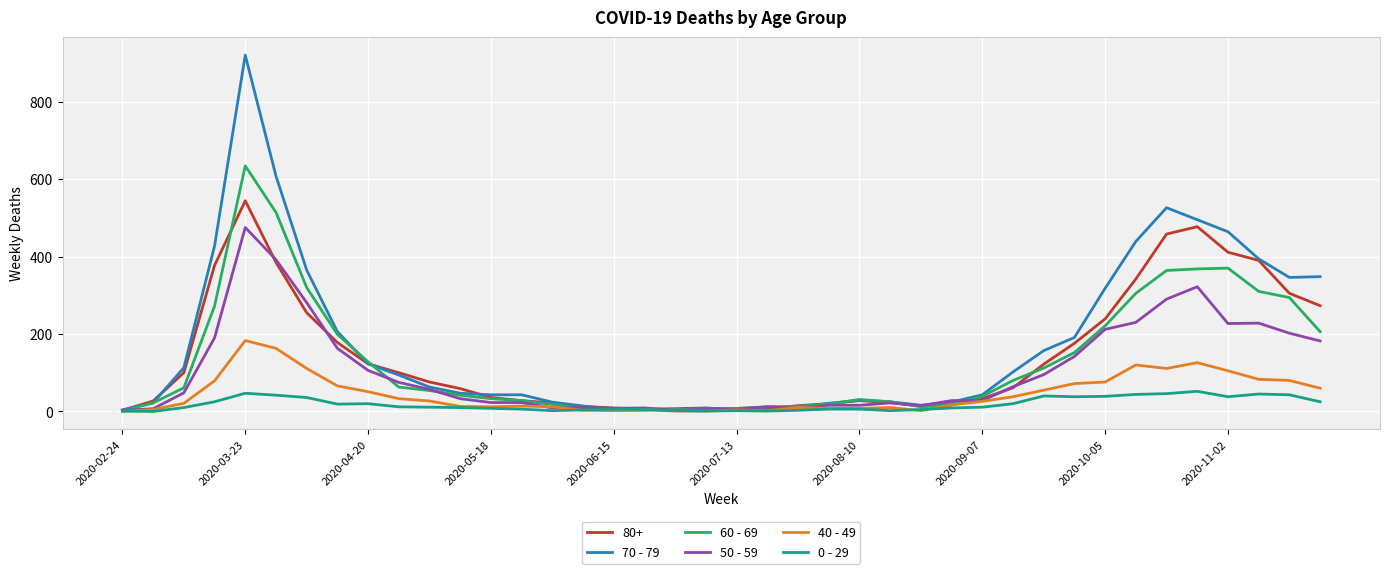

Which series has the widest spread of values?

70 - 79